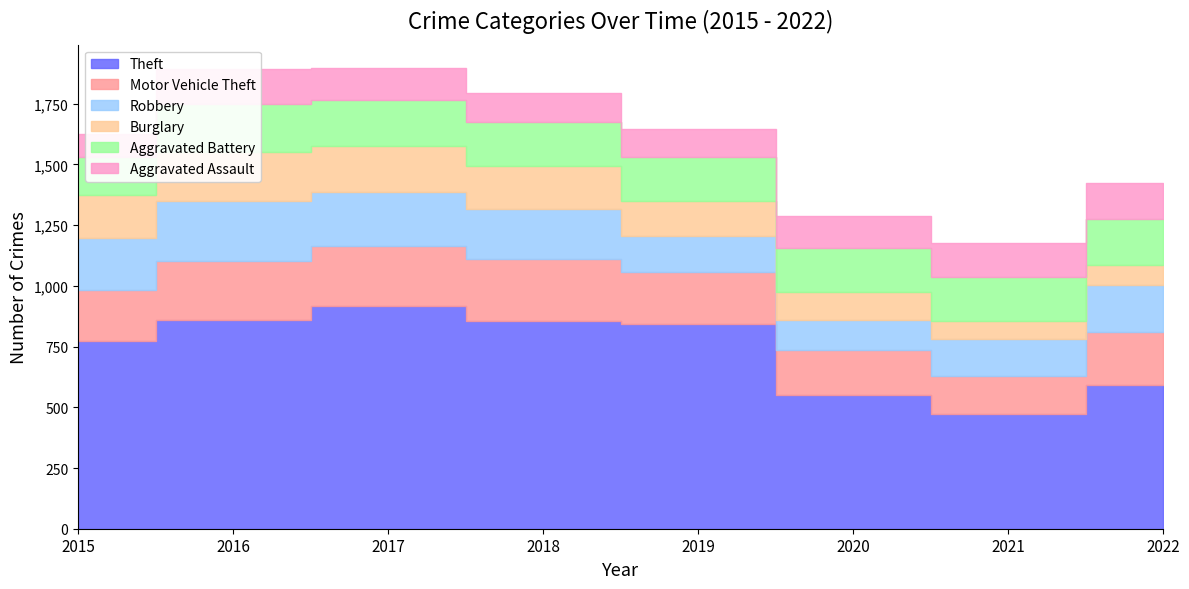

Rank the series at 2020 from highest to lowest value.

Theft, Motor Vehicle Theft, Aggravated Battery, Aggravated Assault, Robbery, Burglary